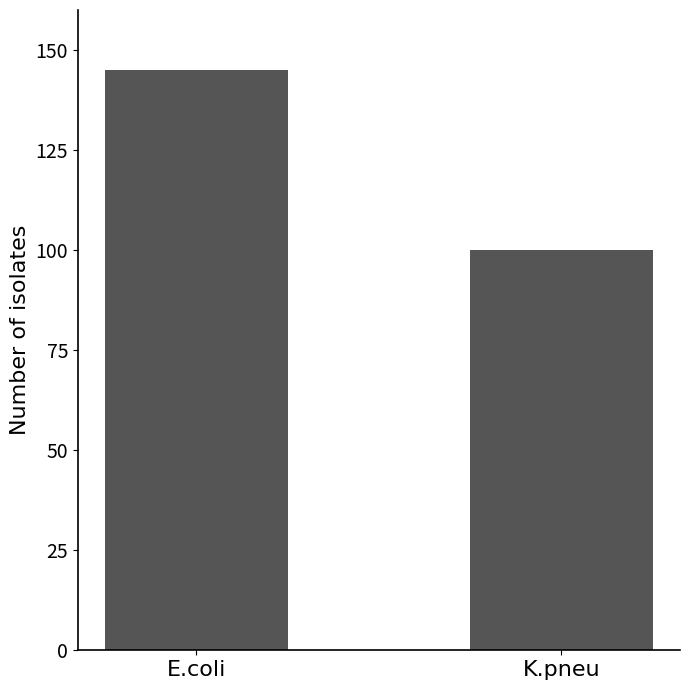

Is it true that the value at E.coli is 145?

True